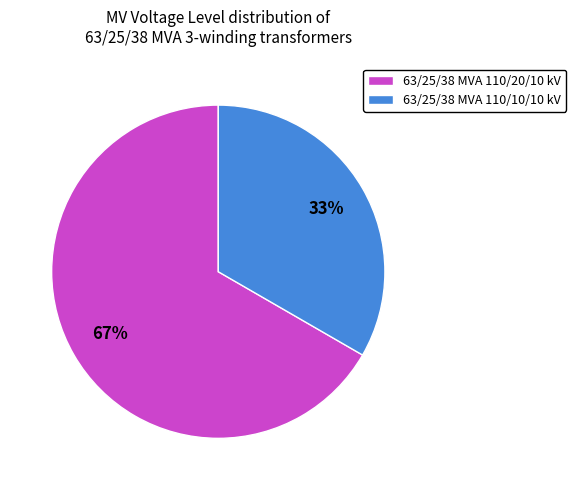

Is it true that 63/25/38 MVA 110/10/10 kV is 33% of the pie?

True